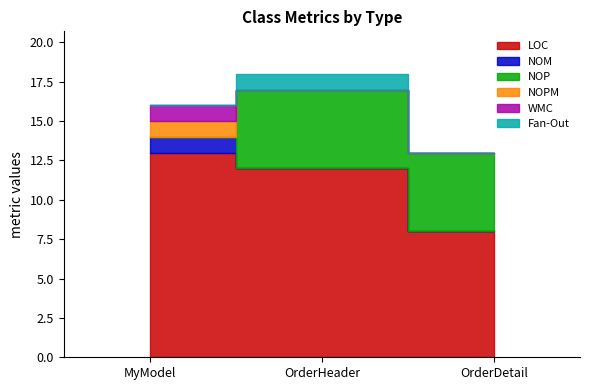

What is the highest value of the Fan-Out series?

1